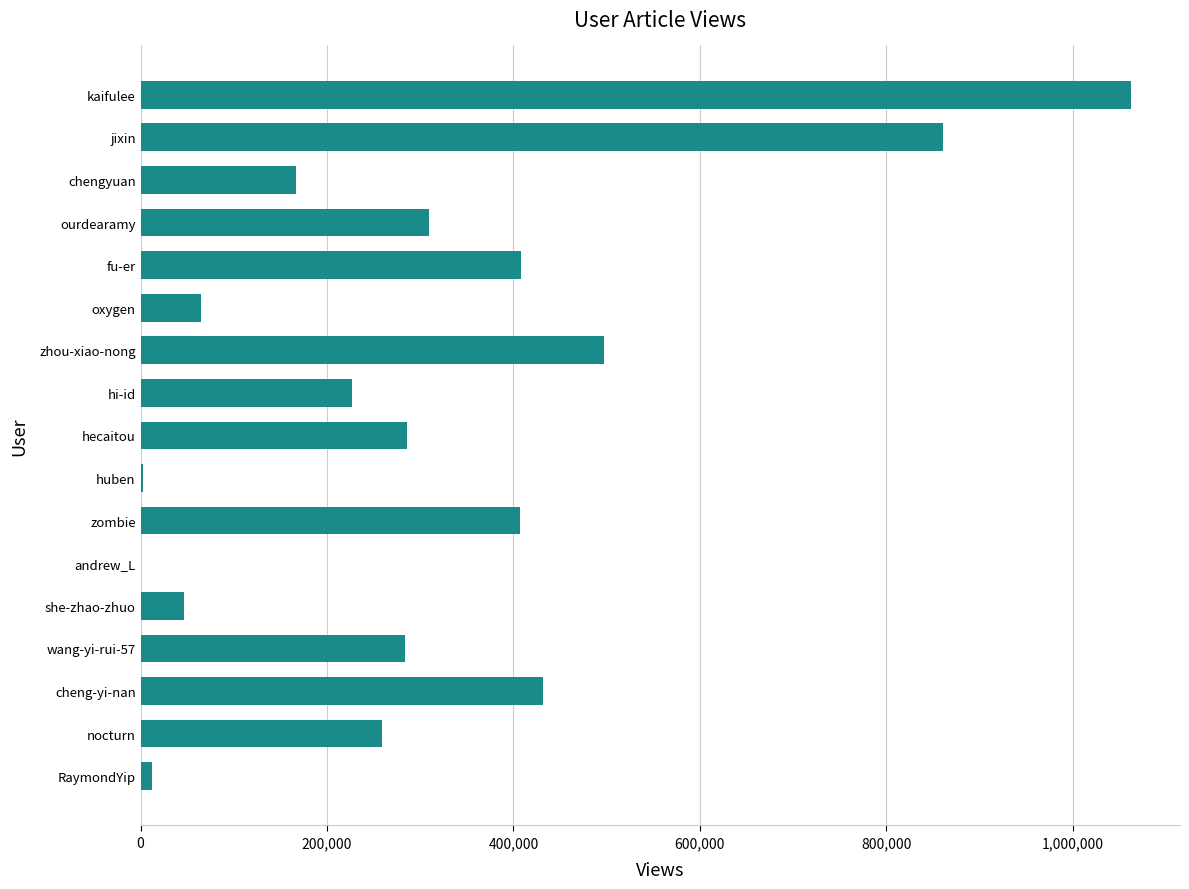

What is the change in value from zombie to oxygen?

-341907